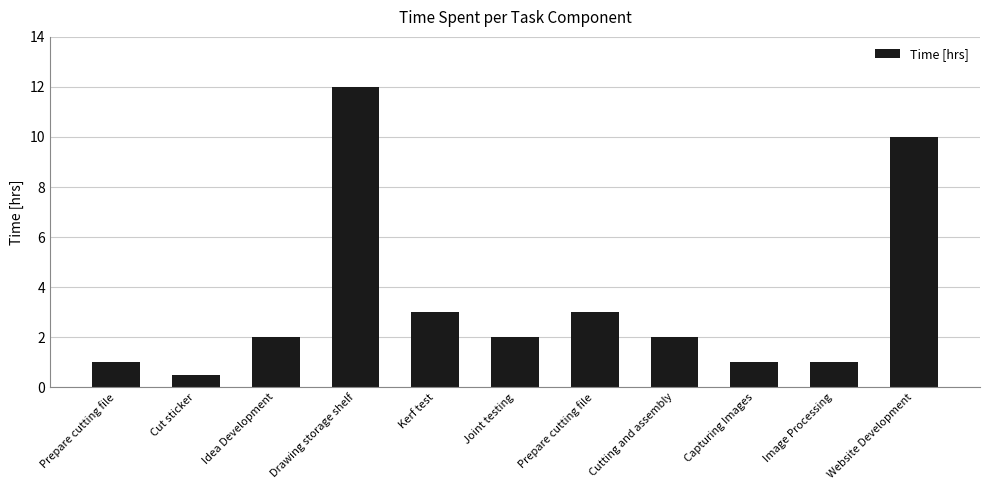

What is the change in value from Cut sticker to Drawing storage shelf?

+11.5